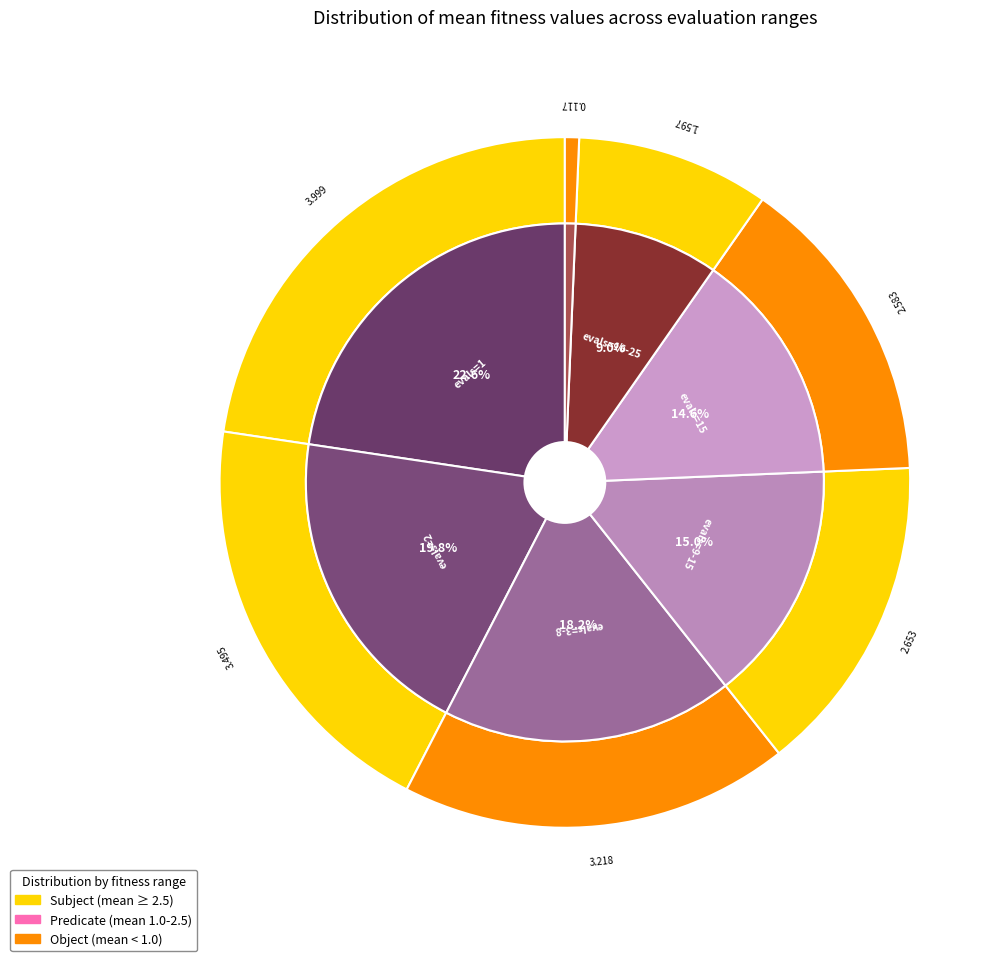

To the nearest percent, what percentage of the pie is evals=3-8?

18%